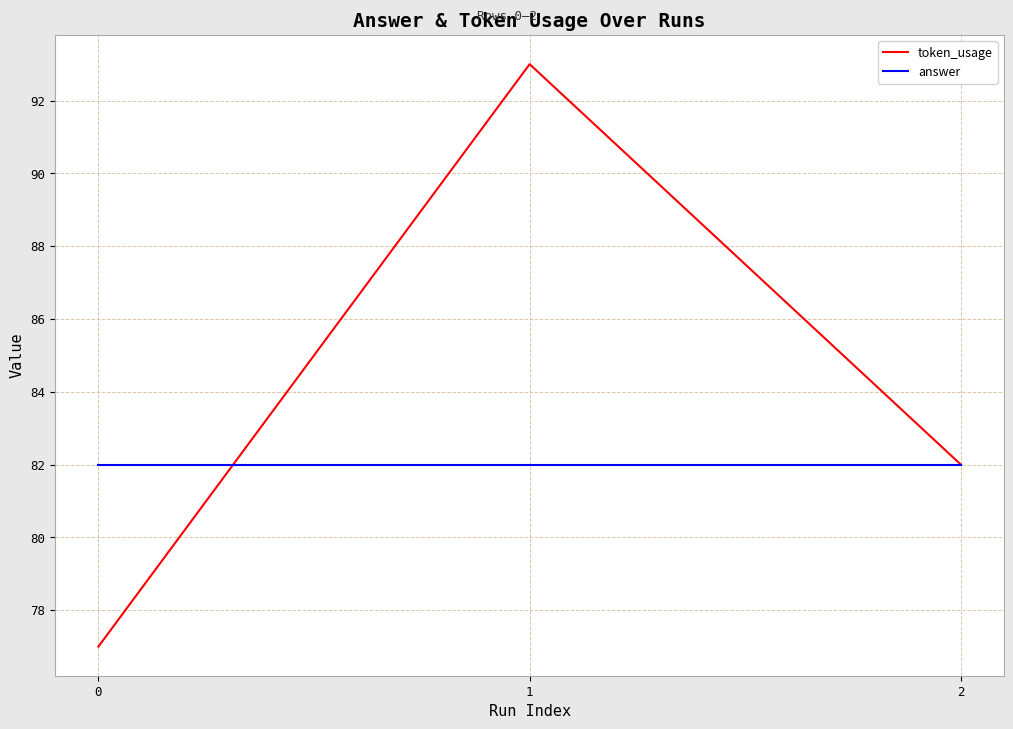

Reading left to right, list all the values displayed in this chart.

token_usage: 0=77	1=93	2=82
answer: 0=82	1=82	2=82